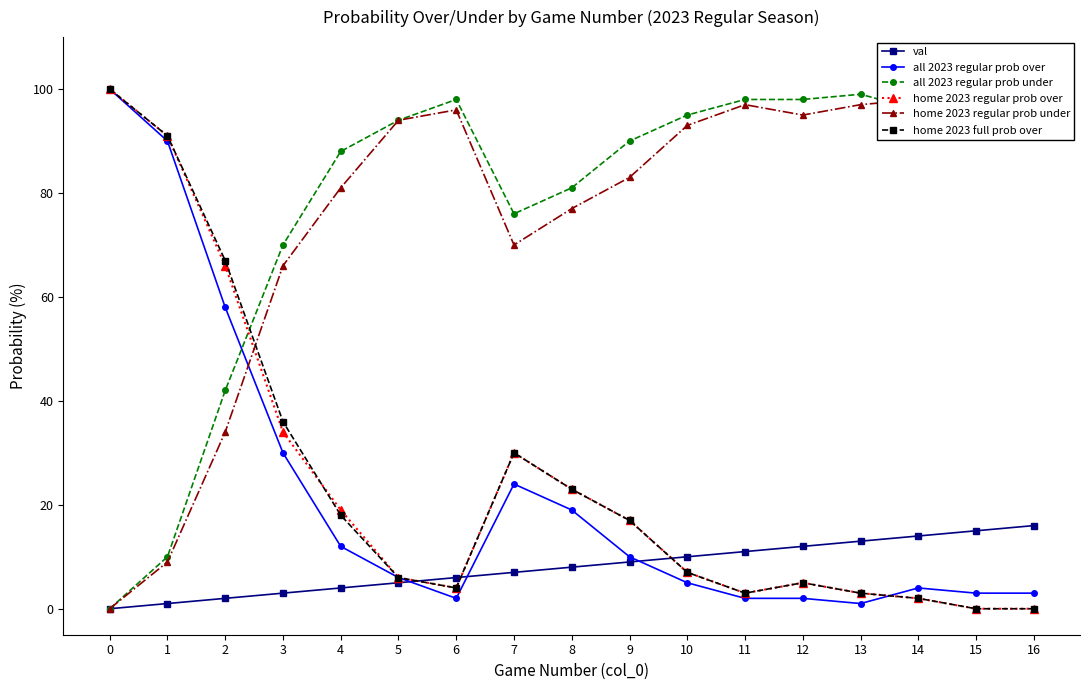

What is the sum of the val values at 14 and 4?

18